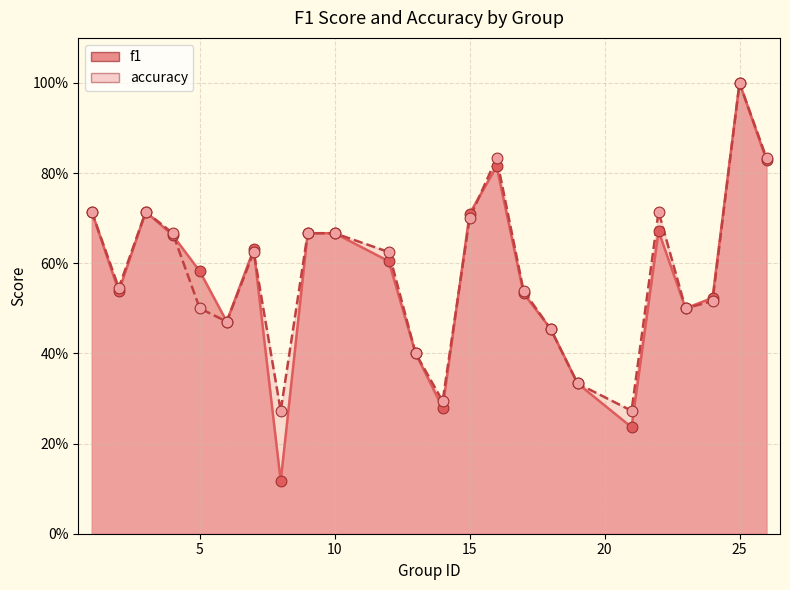

What are all the series names shown in the legend?

f1, accuracy